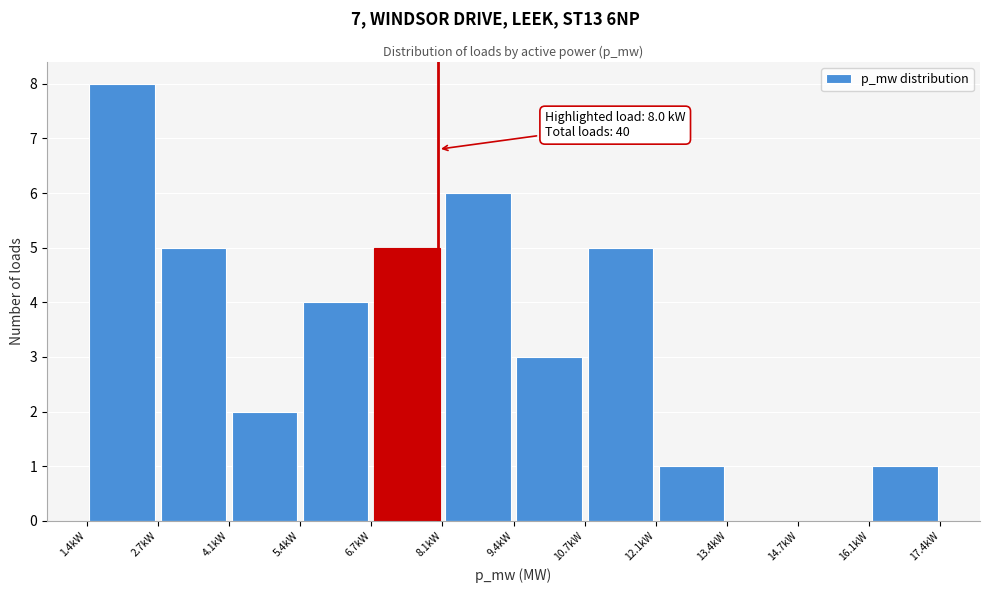

Which range on the x-axis has the tallest bar?

1.4 to 2.8